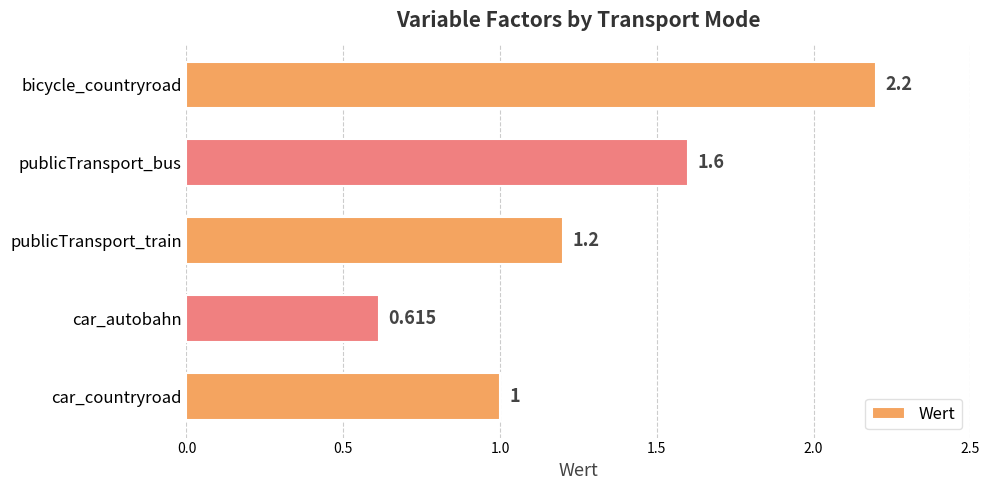

At which category does the chart reach its peak across all series?

bicycle_countryroad